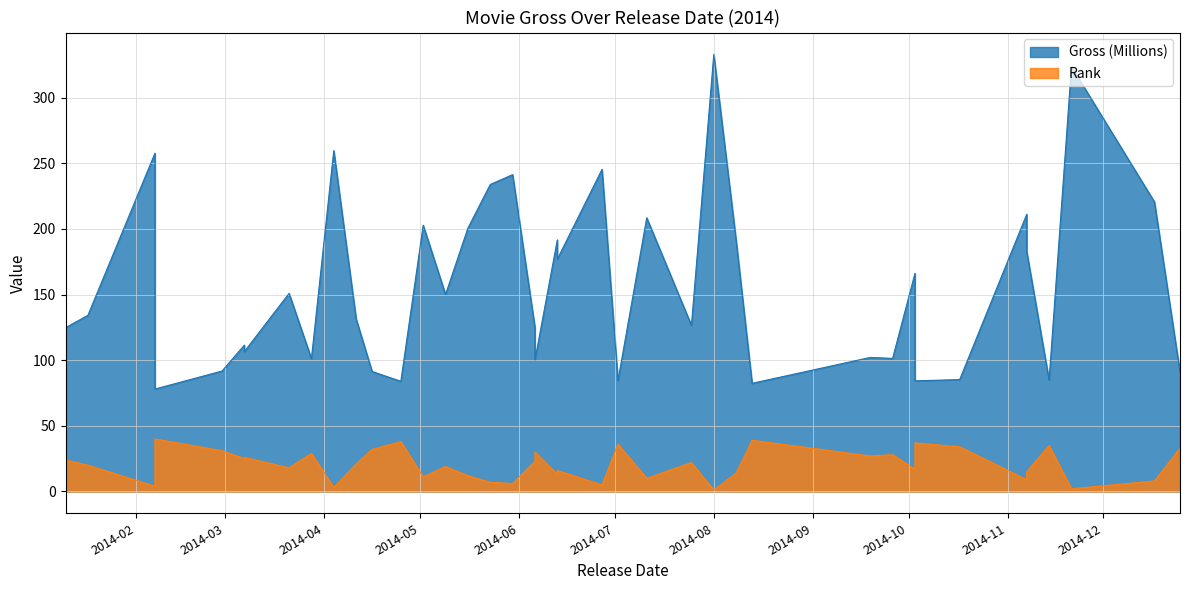

What is the minimum value for Rank?

1.0